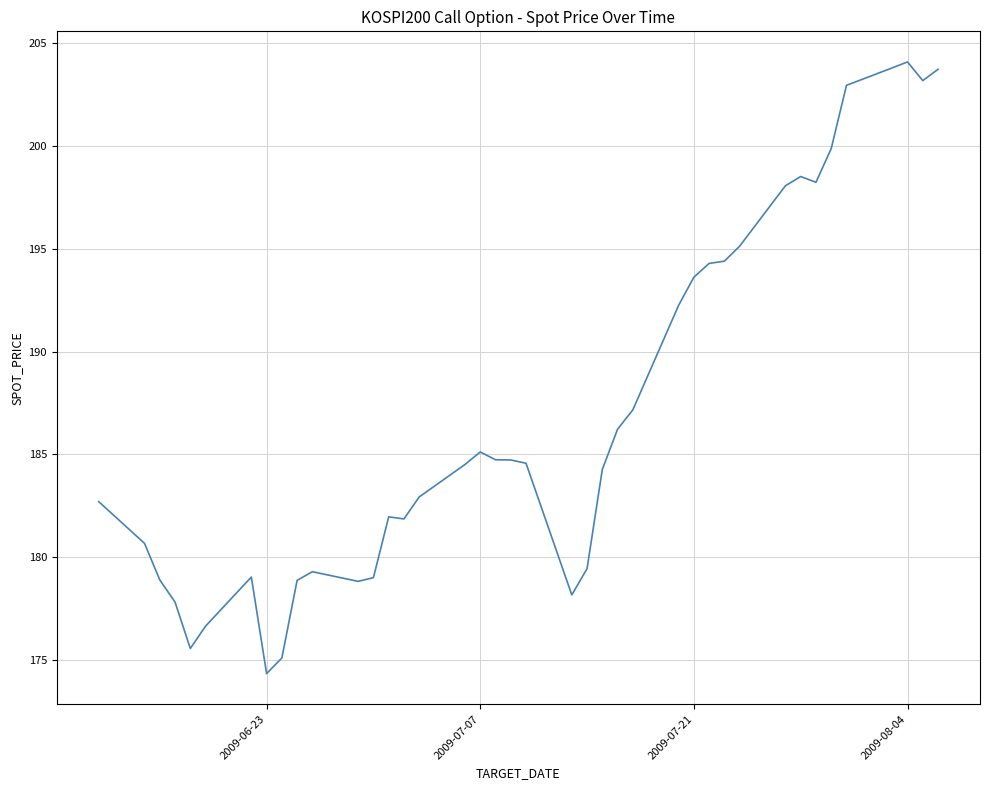

What is the sum of all values?

7484.3